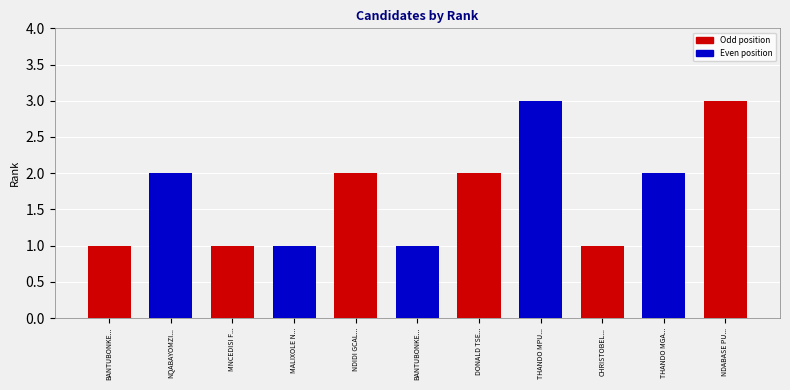

Reading left to right, list all the values displayed in this chart.

1	2	1	1	2	1	2	3	1	2	3